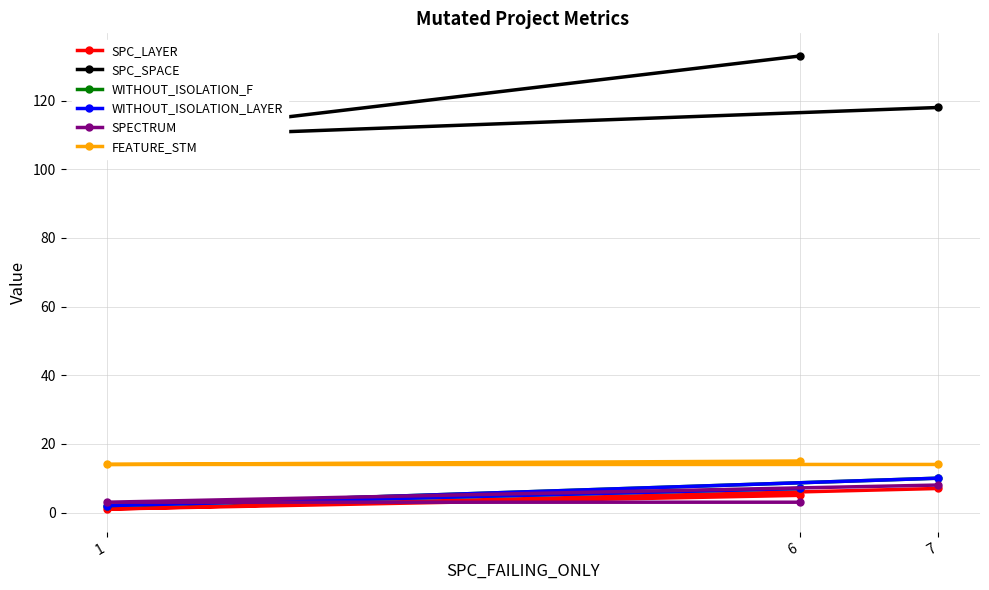

Which label corresponds to the smallest value in the chart?

1